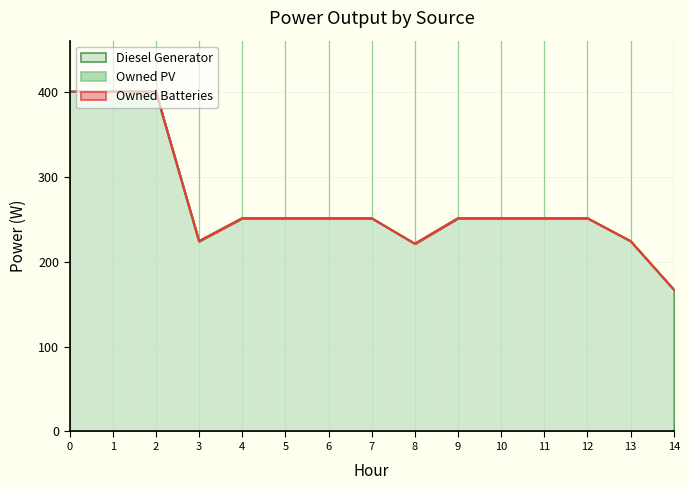

Rank the series at 0 from lowest to highest value.

Owned PV, Owned Batteries, Diesel Generator